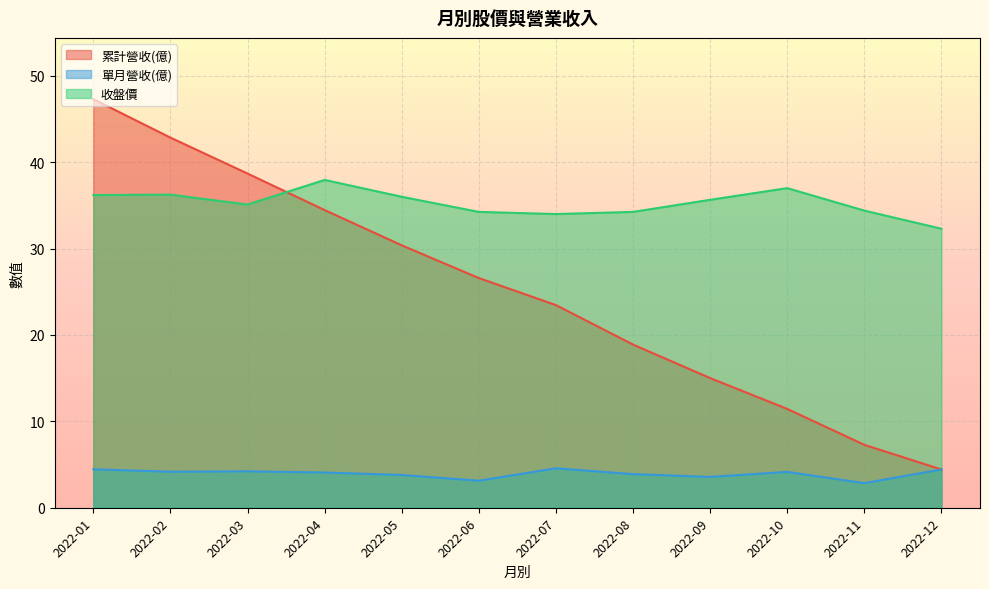

Between 2022-11 and 2022-03, which is larger?

2022-03